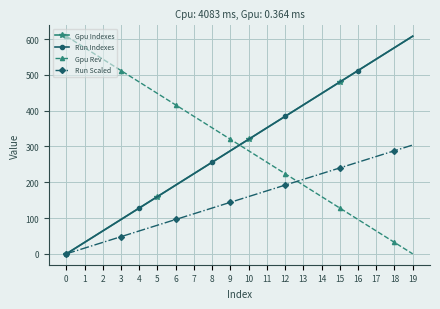

What is the average value of the Run Scaled series?

152